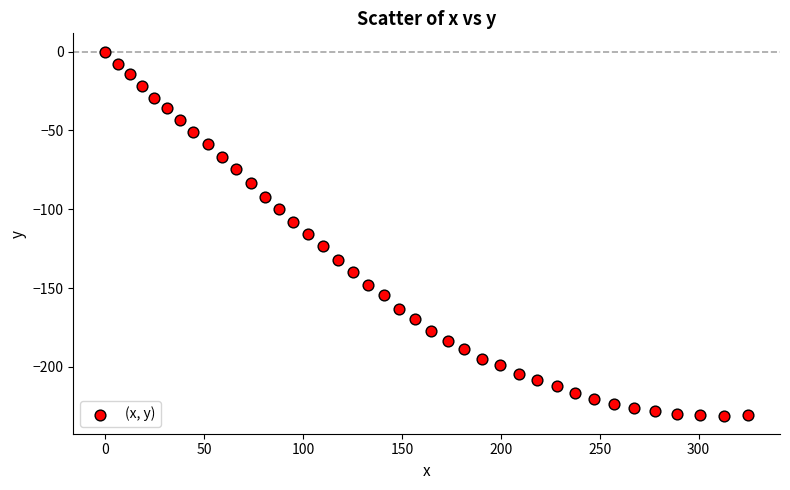

What is the range of Y values (max minus min)?

230.8